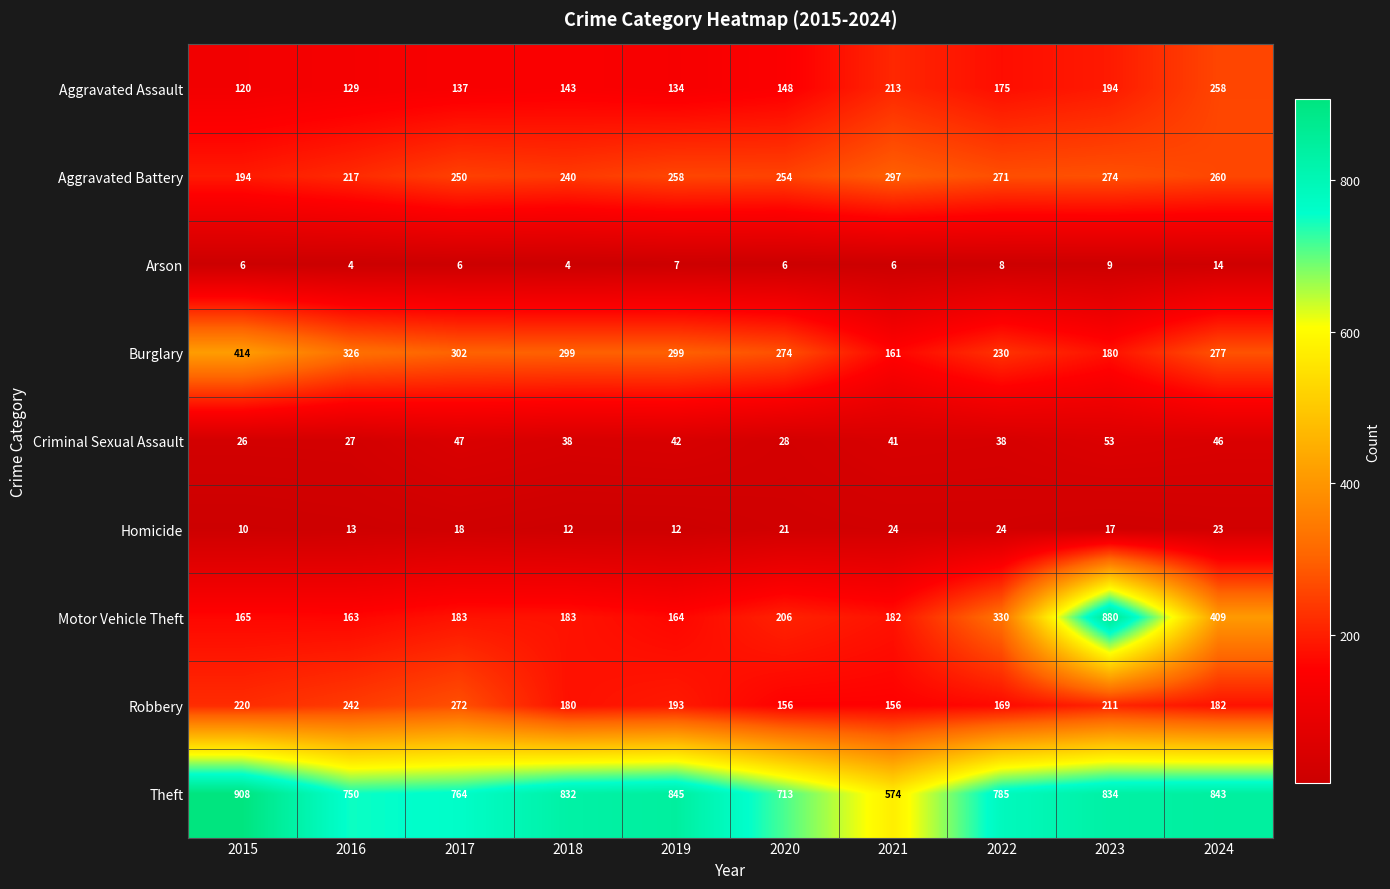

Count the number of categories in the chart.

10